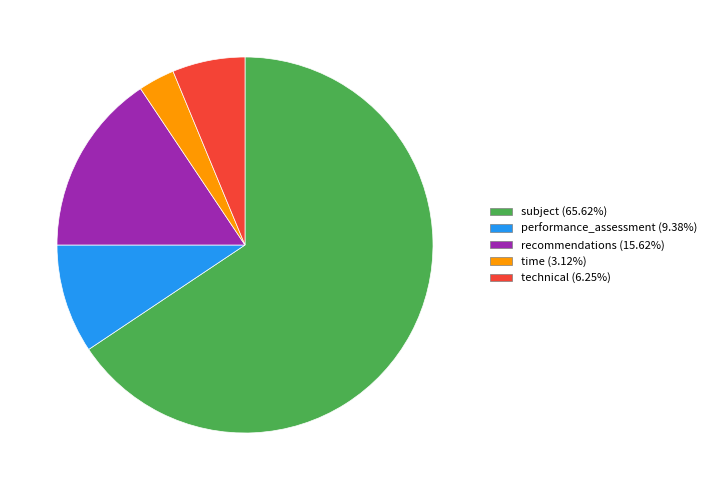

How many segments does this pie chart have?

5